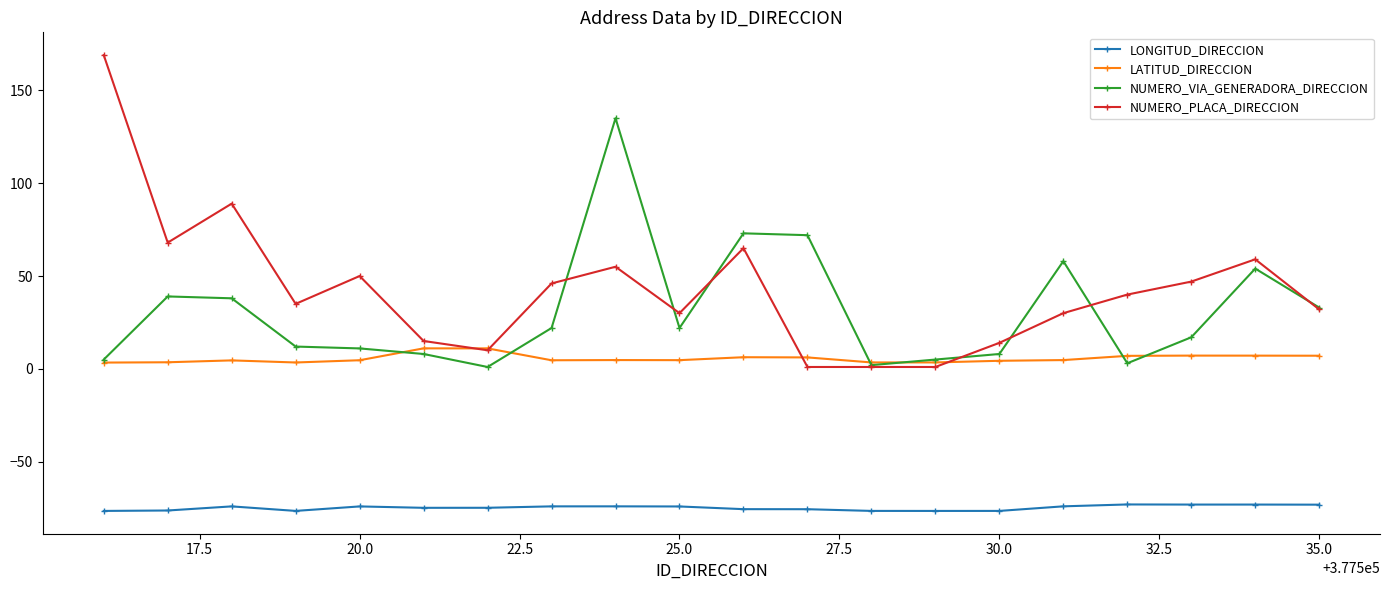

Which series has the largest range (max minus min)?

NUMERO_PLACA_DIRECCION